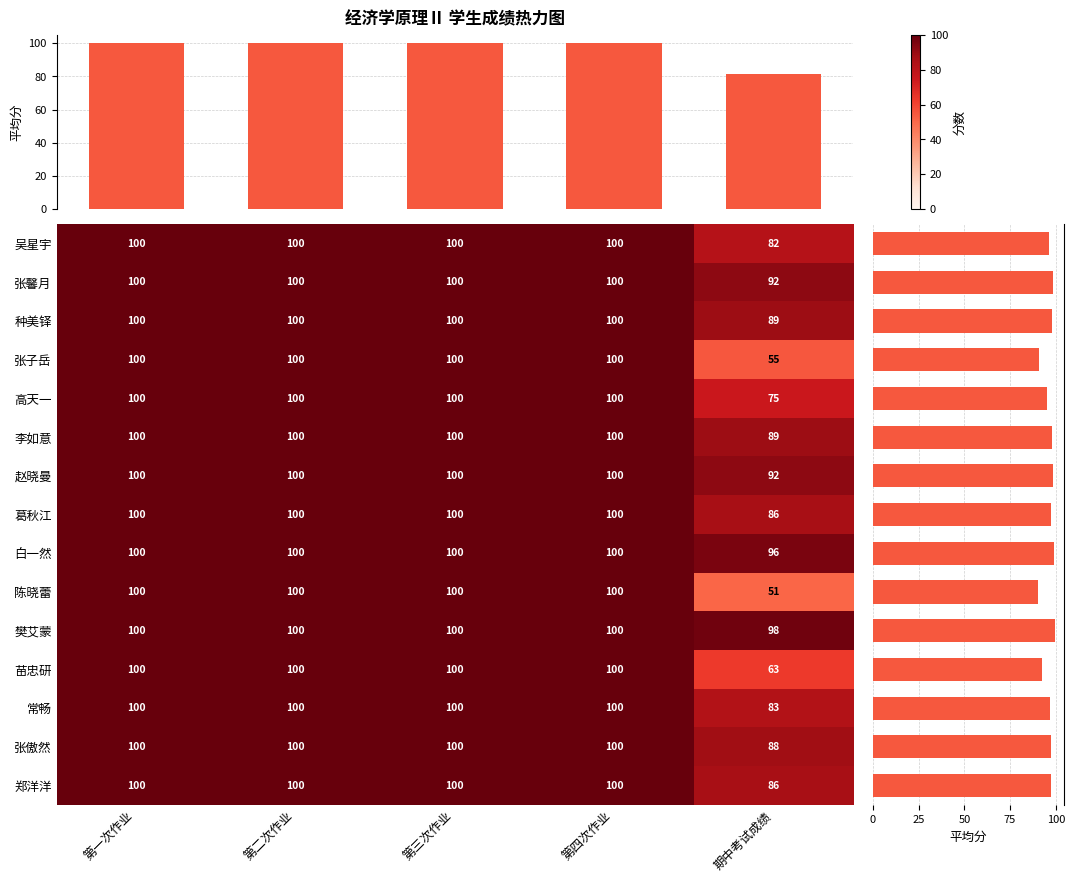

What is the maximum value for 张傲然?

100